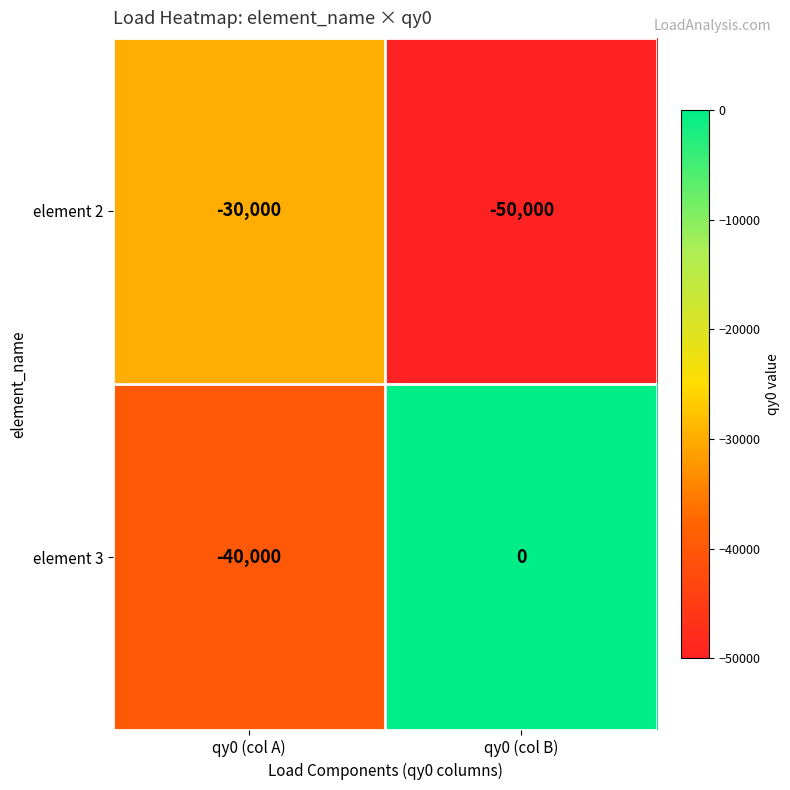

What is the sum of all element 2 values?

-80000